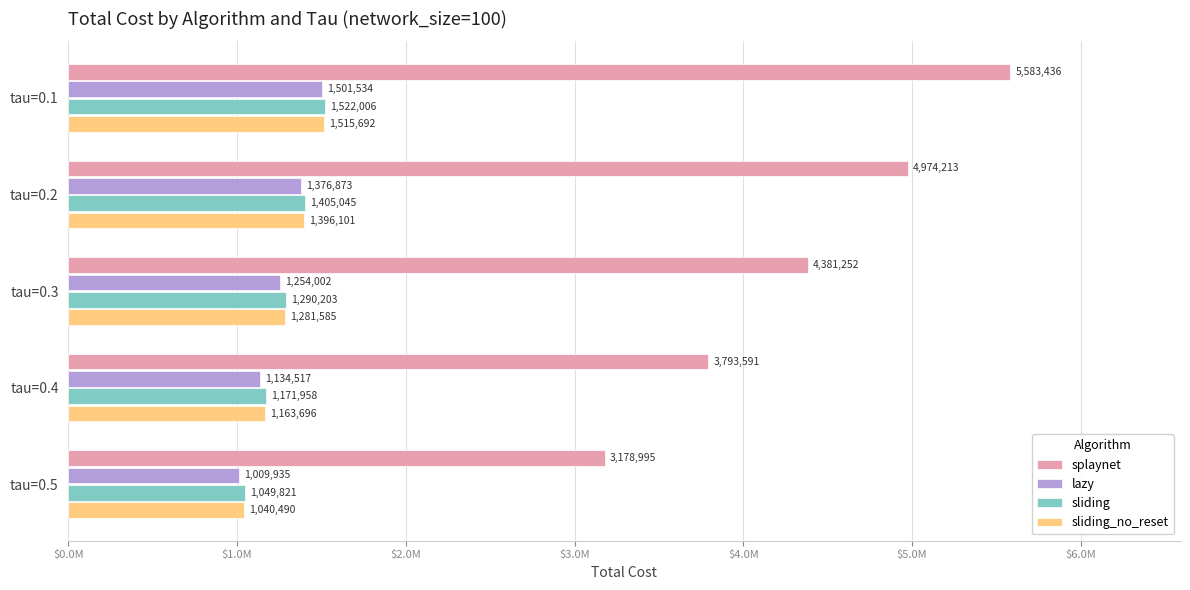

What is the value of the sliding bar at the 1st from the left?

1522006